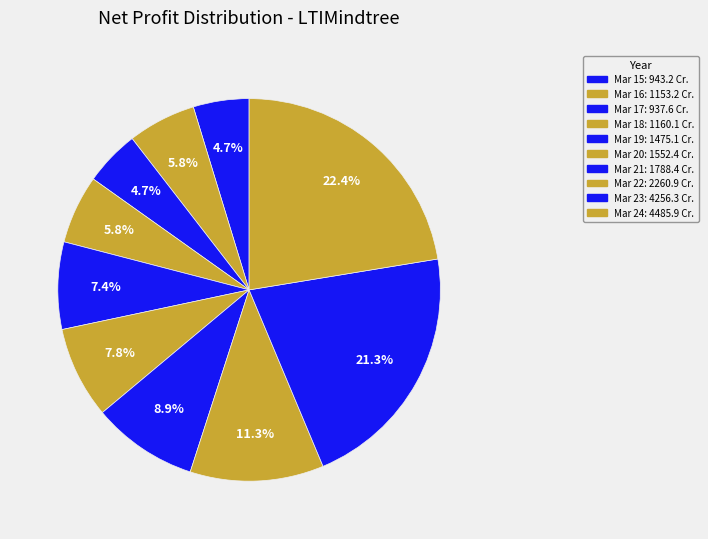

Is it true that Mar 22 is 3% of the pie?

False